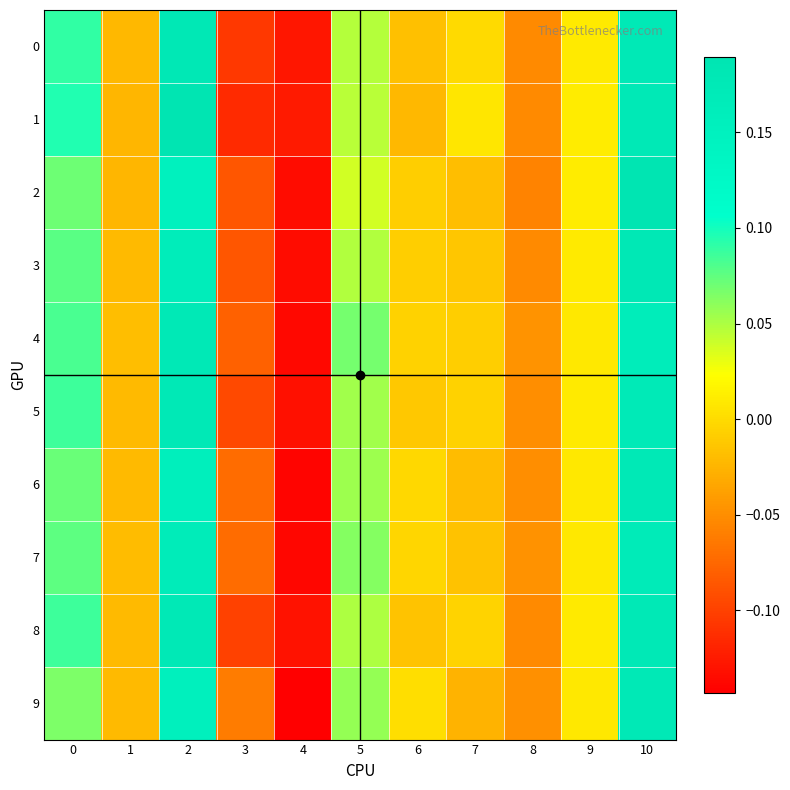

Between 5 and 3, which is larger?

5